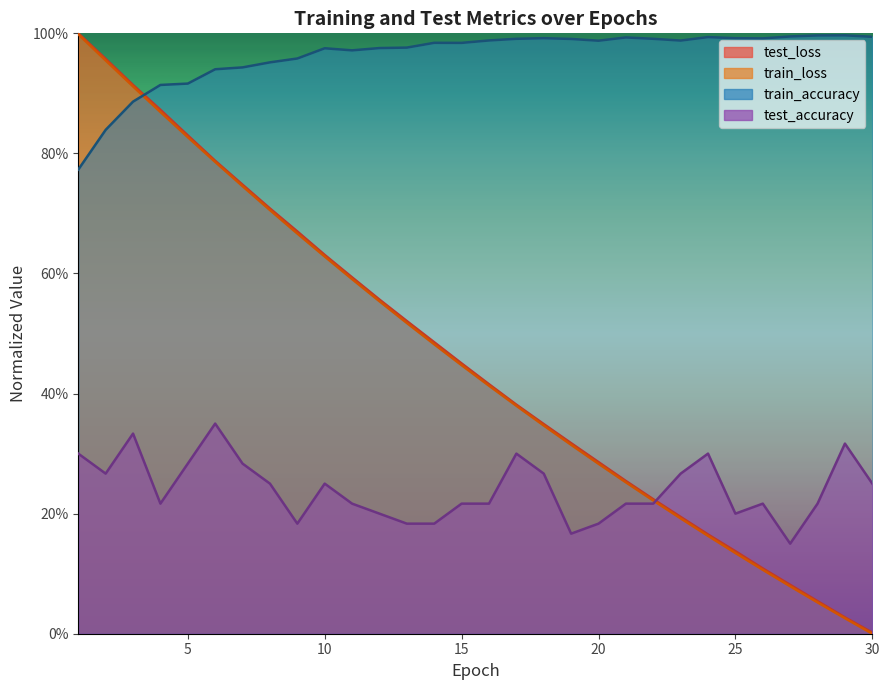

What is the difference between the highest and lowest values at 6?

0.6